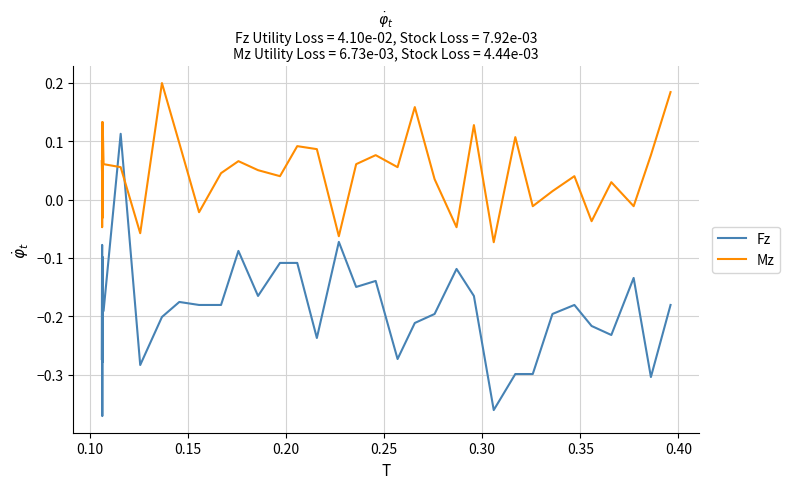

Which series has the largest total across all categories?

Mz